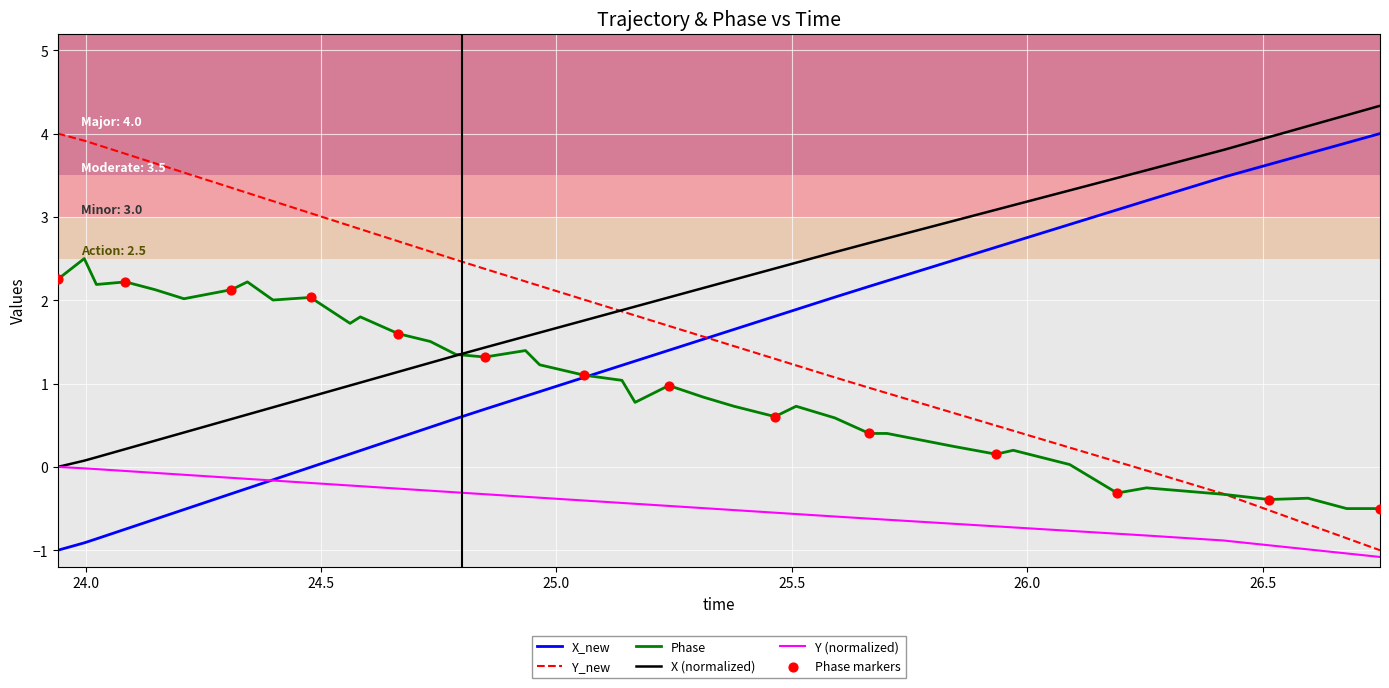

True or false: Y (normalized) and Phase cross at least once.

False